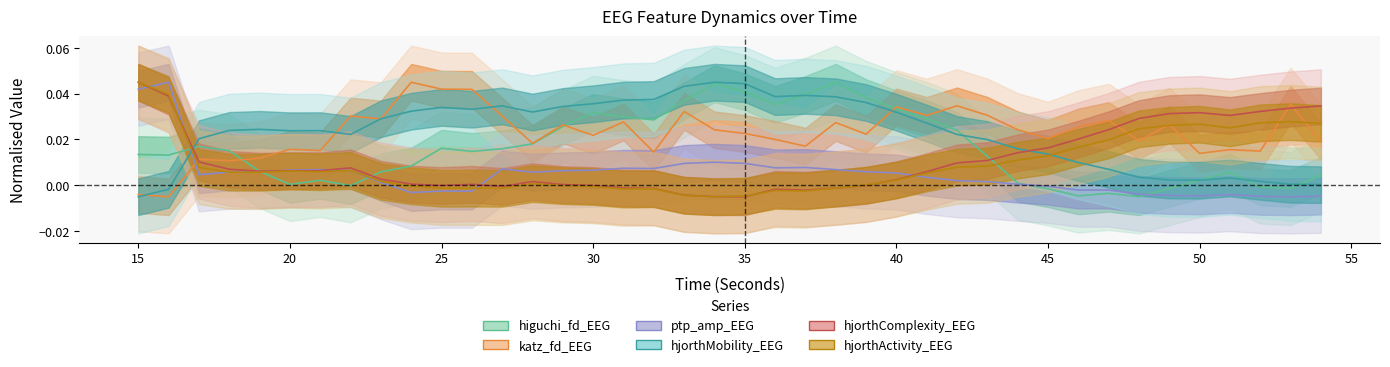

How many values in katz_fd_EEG are above zero?

38